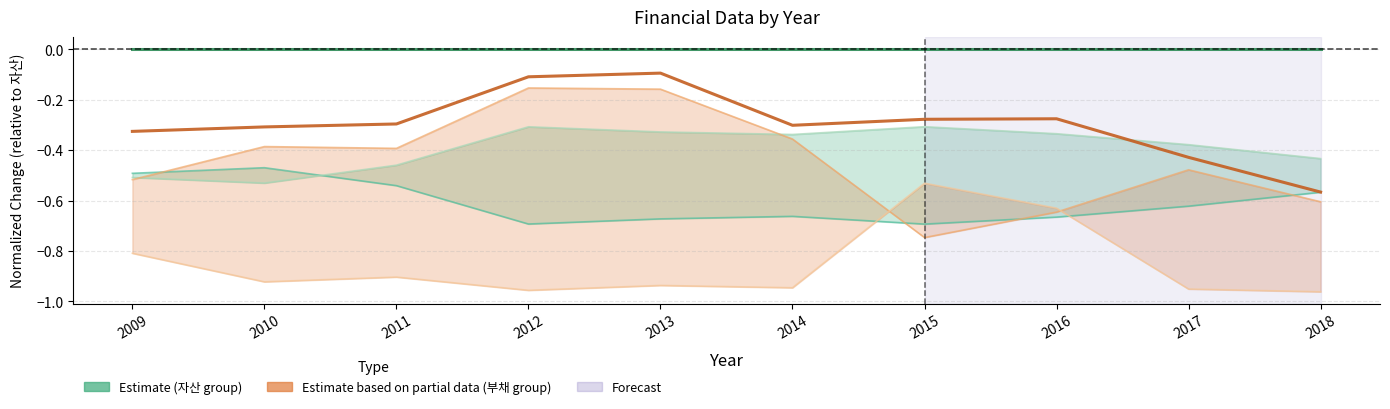

Reading right to left, extract all data points from this chart.

자산 (Estimate): 2018=0.0	2017=0.0	2016=0.0	2015=0.0	2014=0.0	2013=0.0	2012=0.0	2011=0.0	2010=0.0	2009=0.0
부채 (Estimate based on partial data): 2018=-0.6	2017=-0.4	2016=-0.3	2015=-0.3	2014=-0.3	2013=-0.1	2012=-0.1	2011=-0.3	2010=-0.3	2009=-0.3